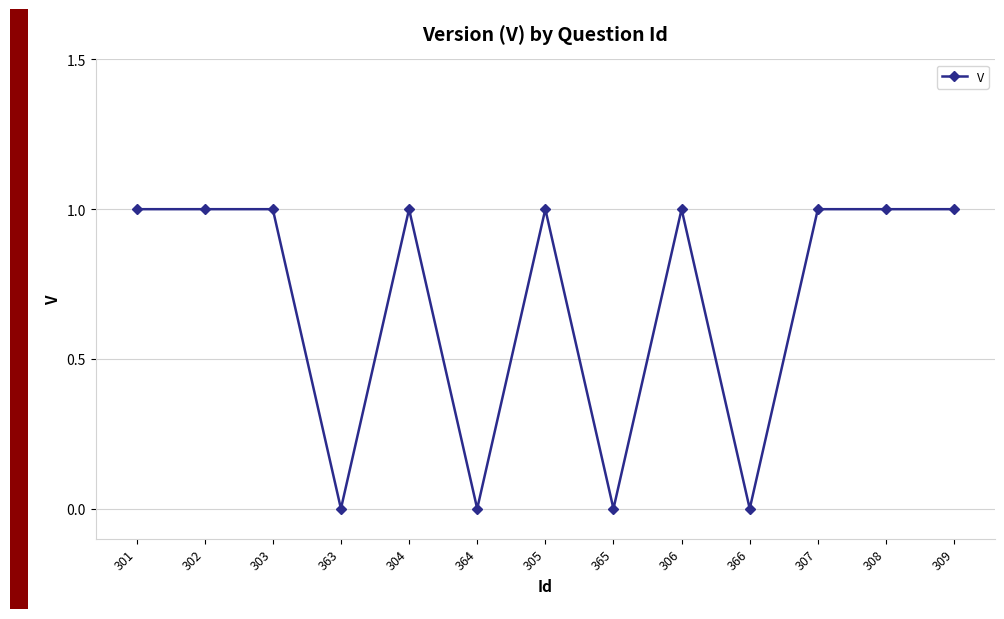

Reading left to right, list all the values displayed in this chart.

301=1	302=1	303=1	363=0	304=1	364=0	305=1	365=0	306=1	366=0	307=1	308=1	309=1